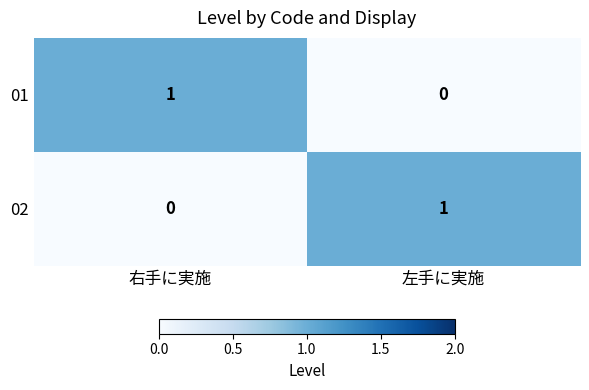

Which category has the highest value in the 02 series?

左手に実施